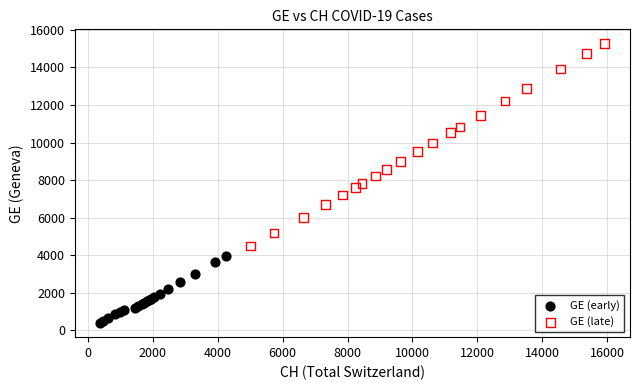

Which series contains the highest Y value?

GE (late)